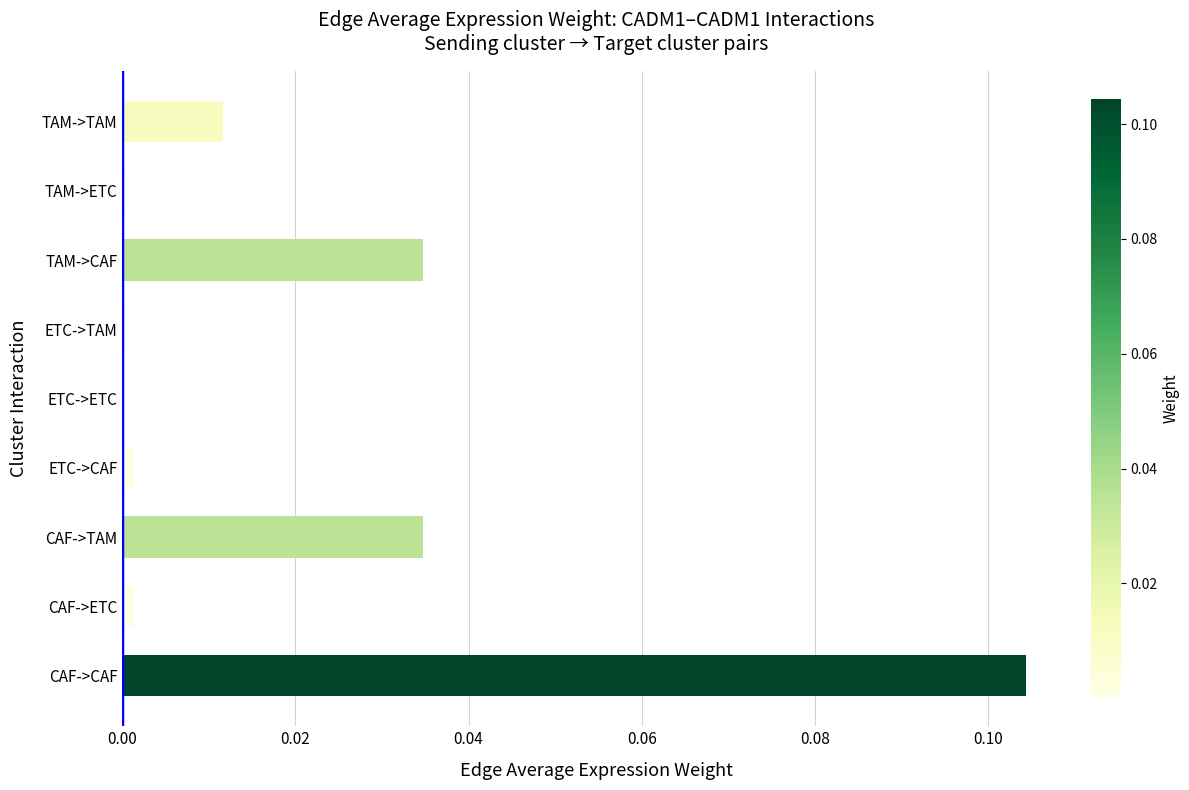

How many distinct data groups are displayed?

1